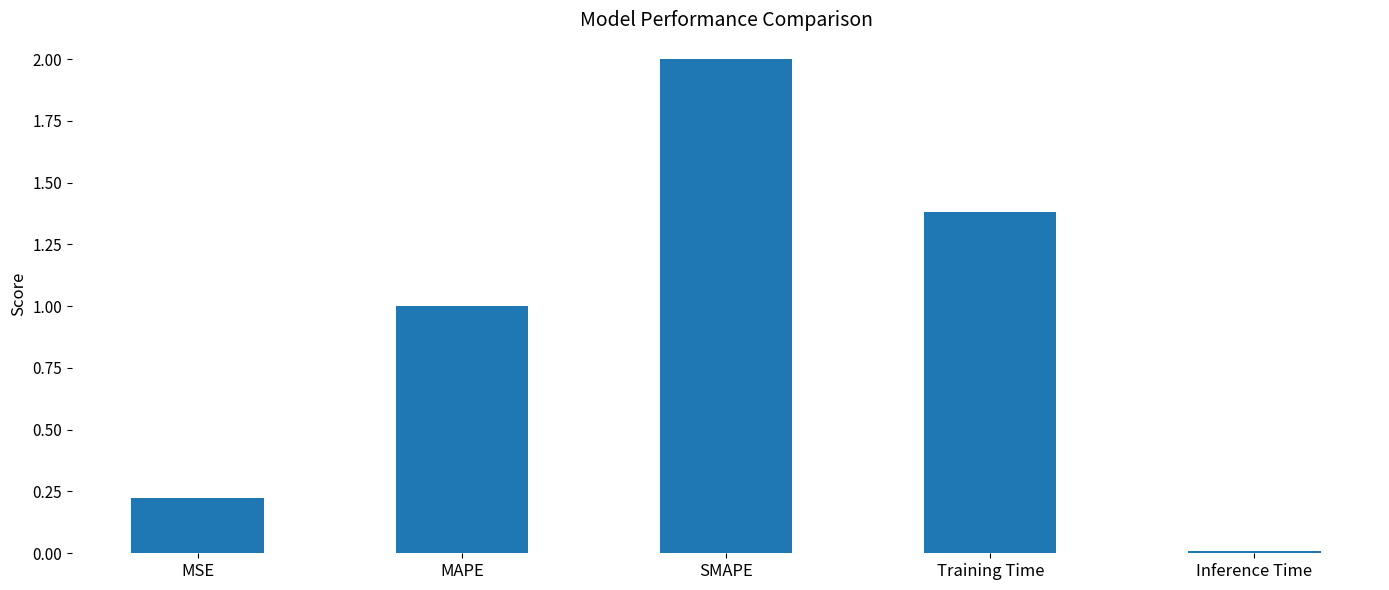

Does the chart contain stacked bars?

No